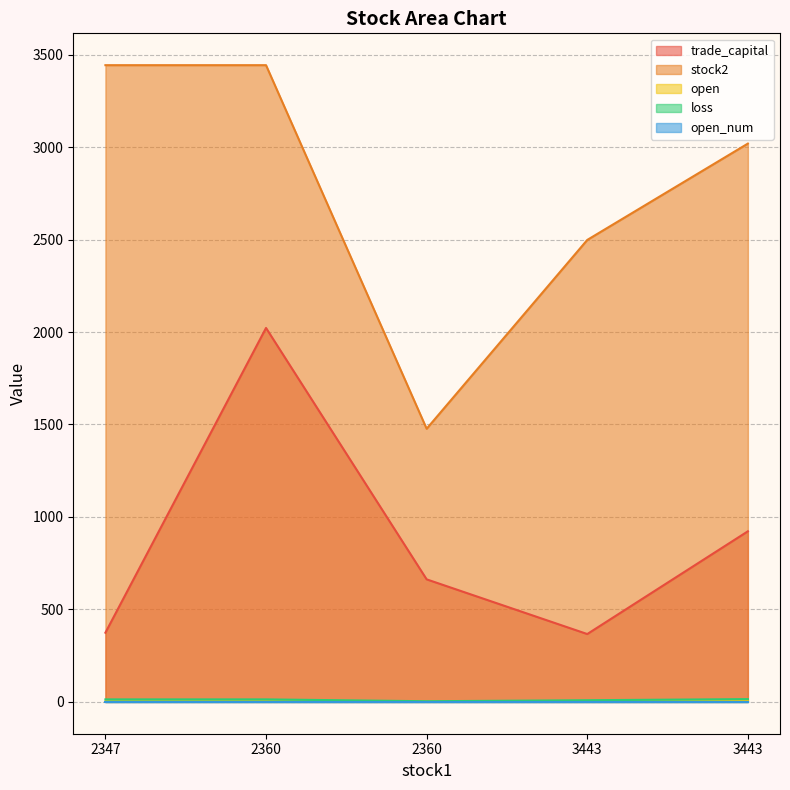

At which category does the chart reach its minimum across all series?

2360